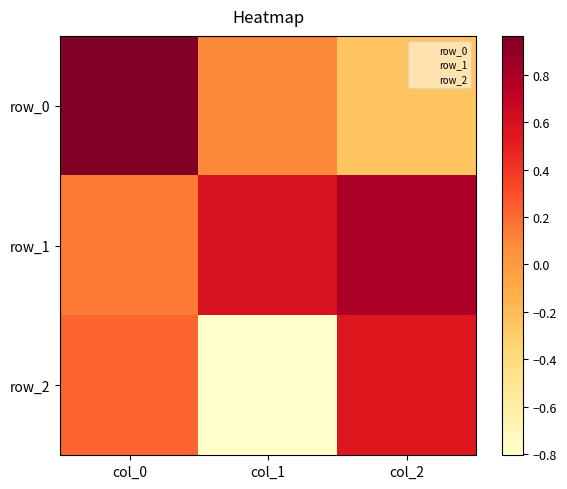

What is the difference between the row_0 values at col_0 and col_1?

0.9